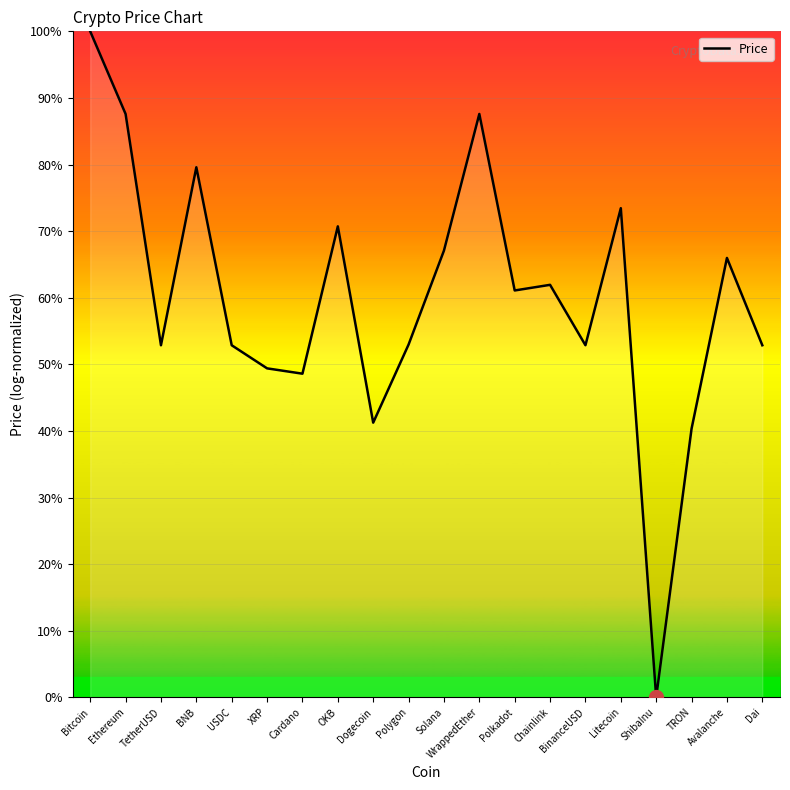

Which label corresponds to the smallest value in the chart?

ShibaInu